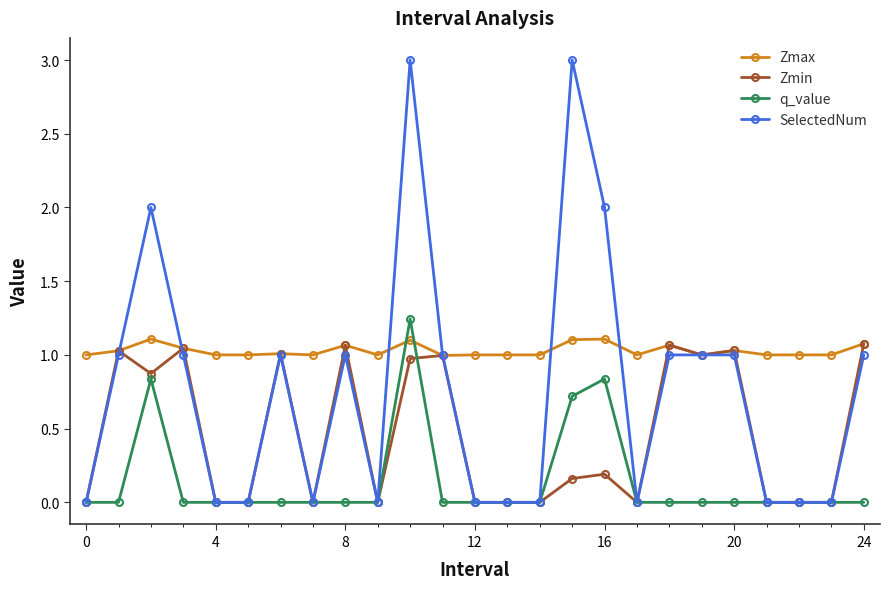

Which series has the largest range (max minus min)?

SelectedNum